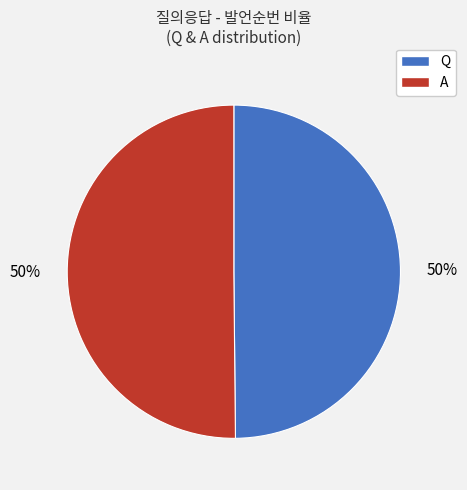

What percentage is the A slice, to the nearest percent?

50%